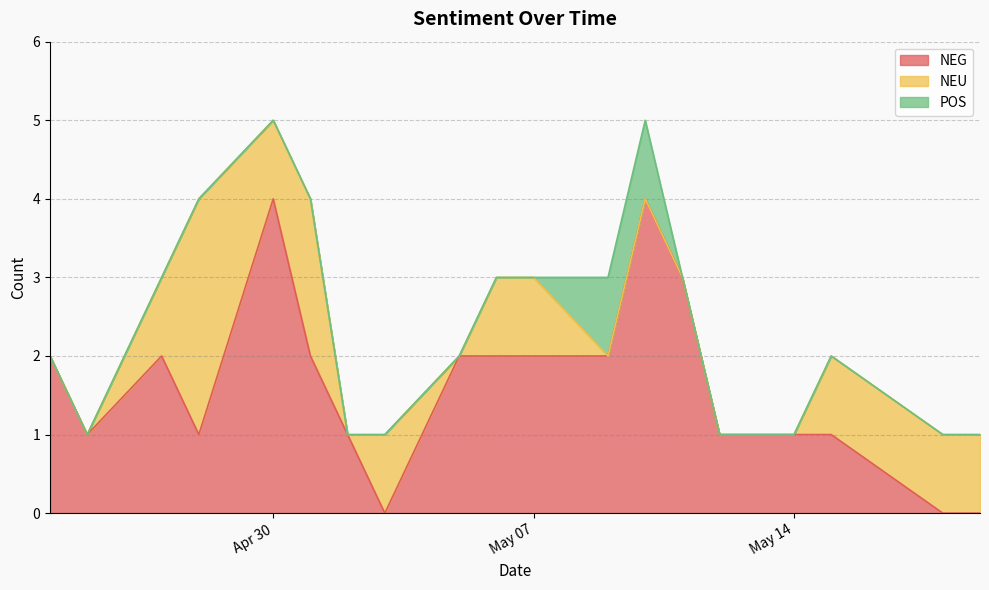

The value of NEG at 2024-04-28 is 1. True or false?

True